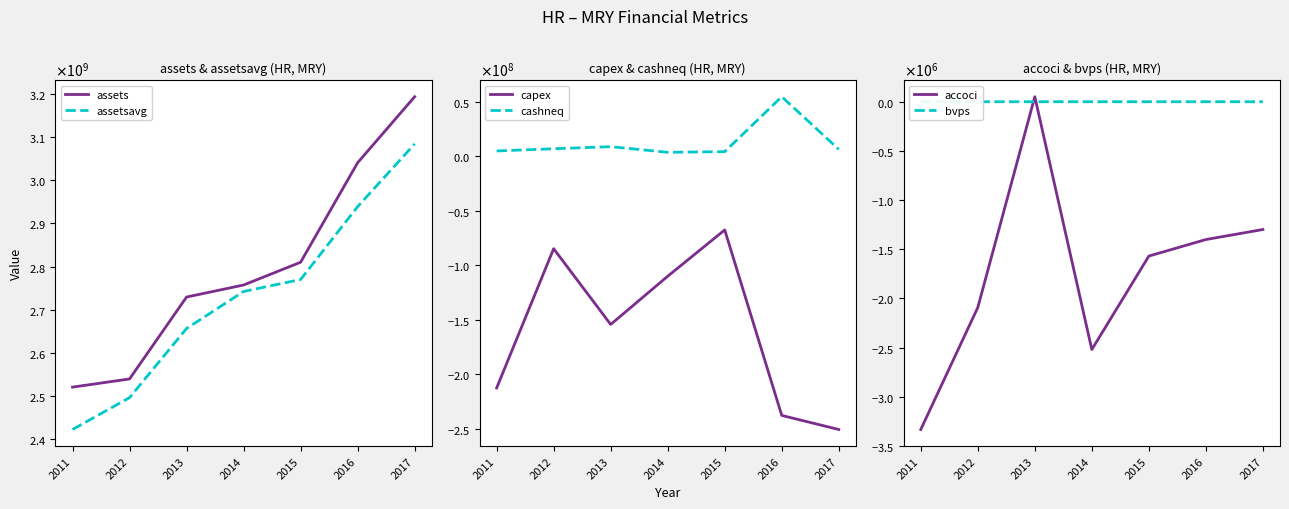

At which label does assetsavg reach its minimum?

2011